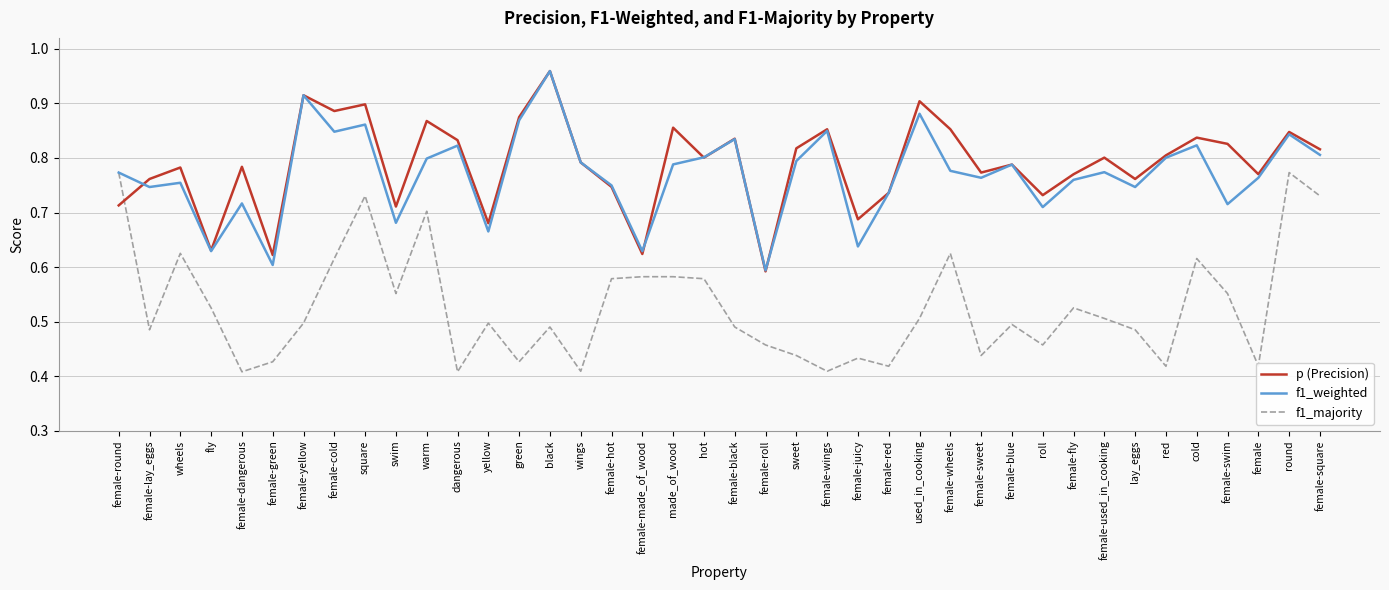

What is the sum of all p (Precision) values?

31.5